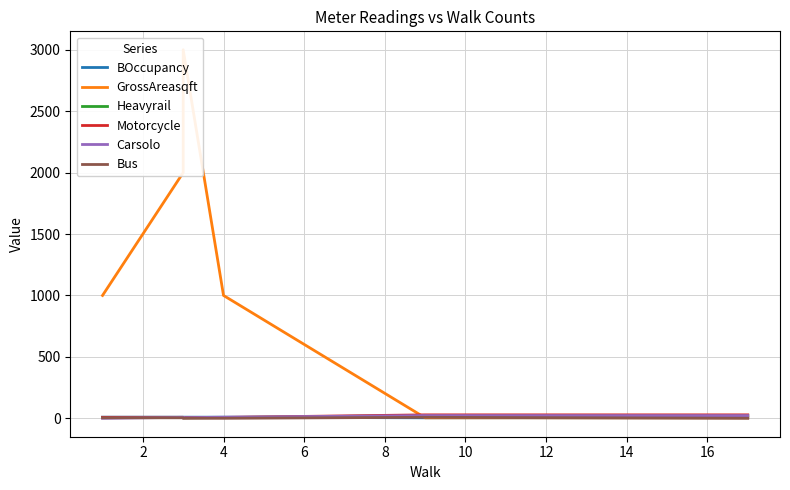

How many data points does each series have?

6